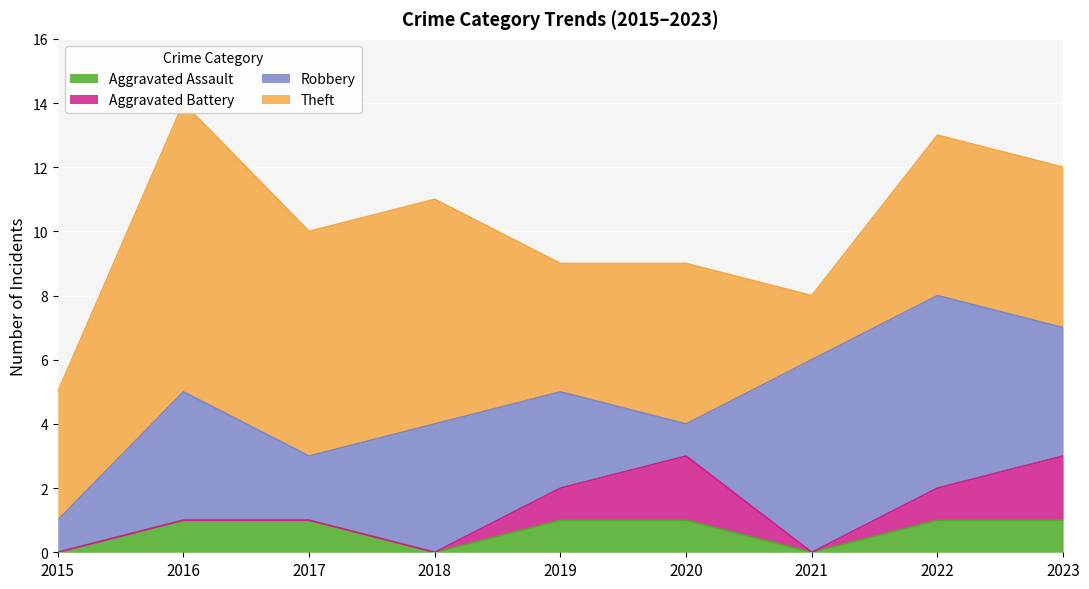

At which label does Theft reach its peak?

2016